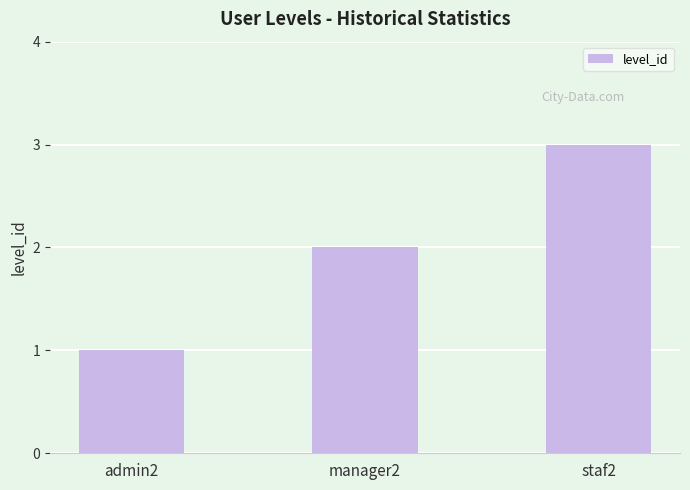

What is the ratio of the value at manager2 to the value at staf2?

0.7